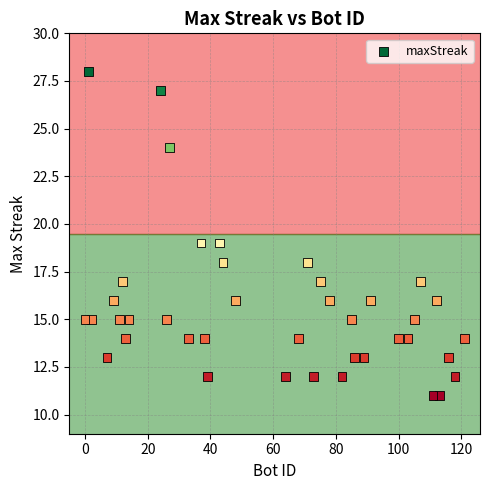

What is the range of Y values (max minus min)?

17